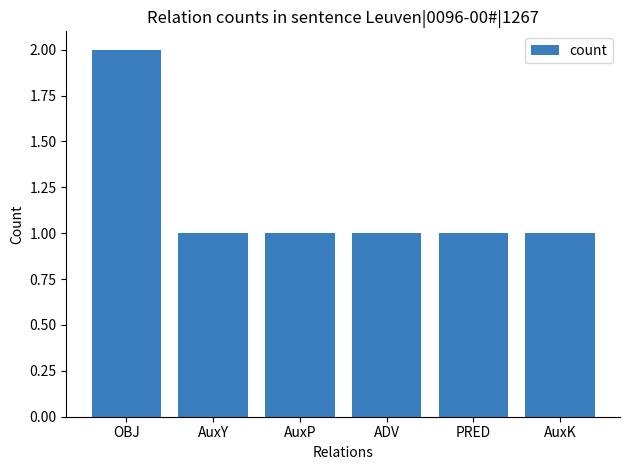

Read the value at AuxY.

1